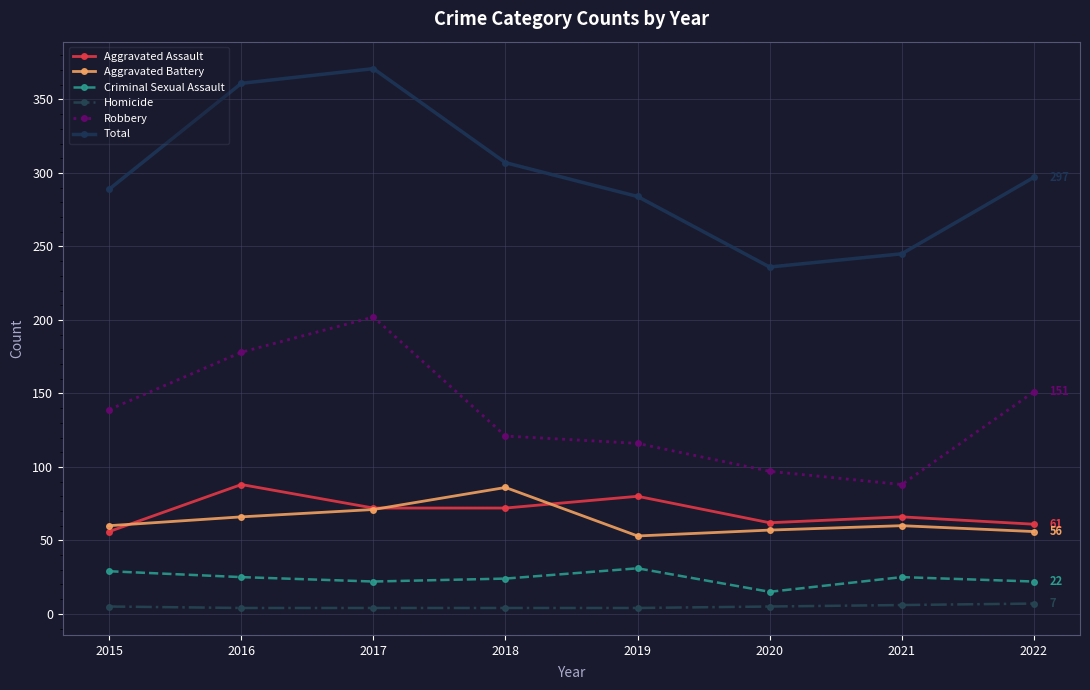

What is the maximum value for Aggravated Battery?

86